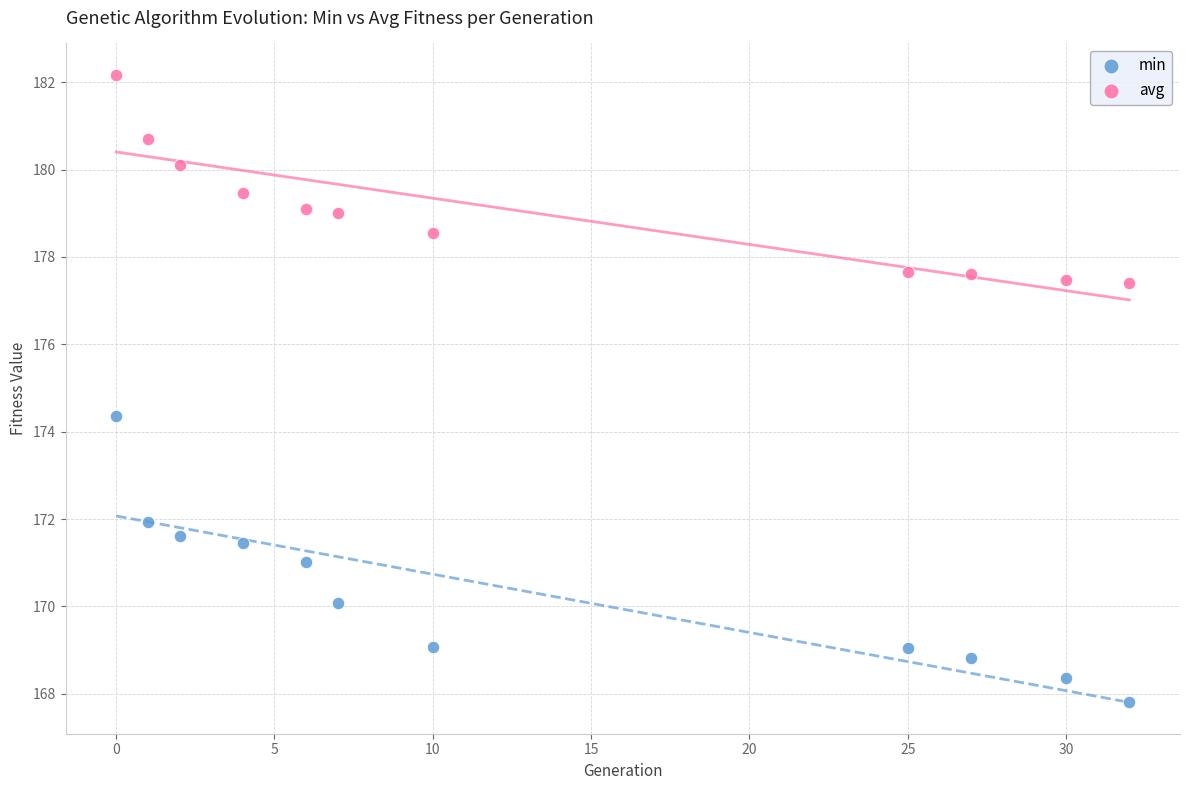

Which series reaches the minimum Y coordinate?

min